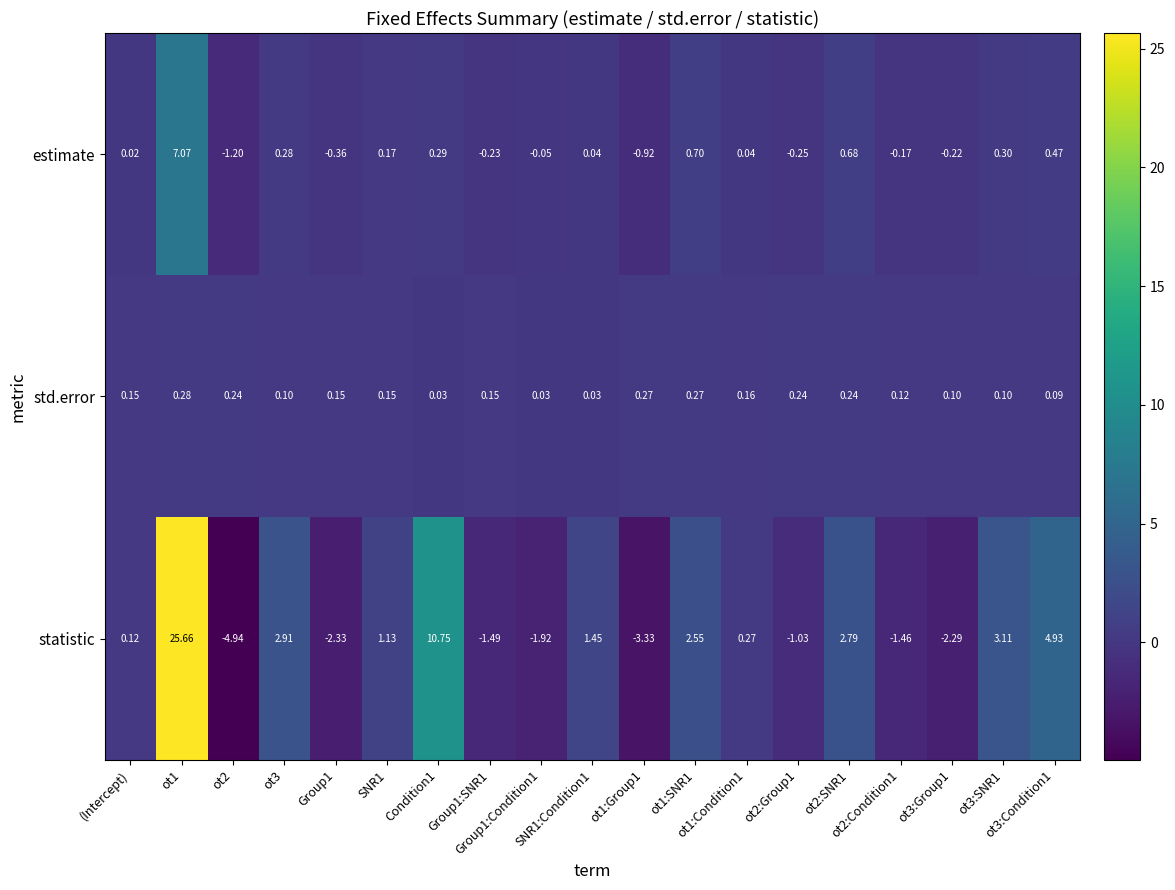

At which category is the sum across all series the highest?

ot1